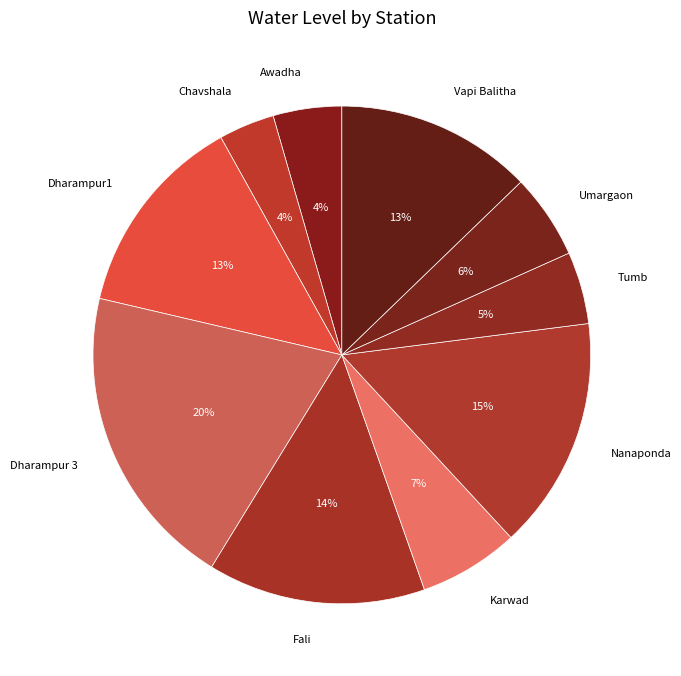

What is the largest slice in the pie chart?

Dharampur 3